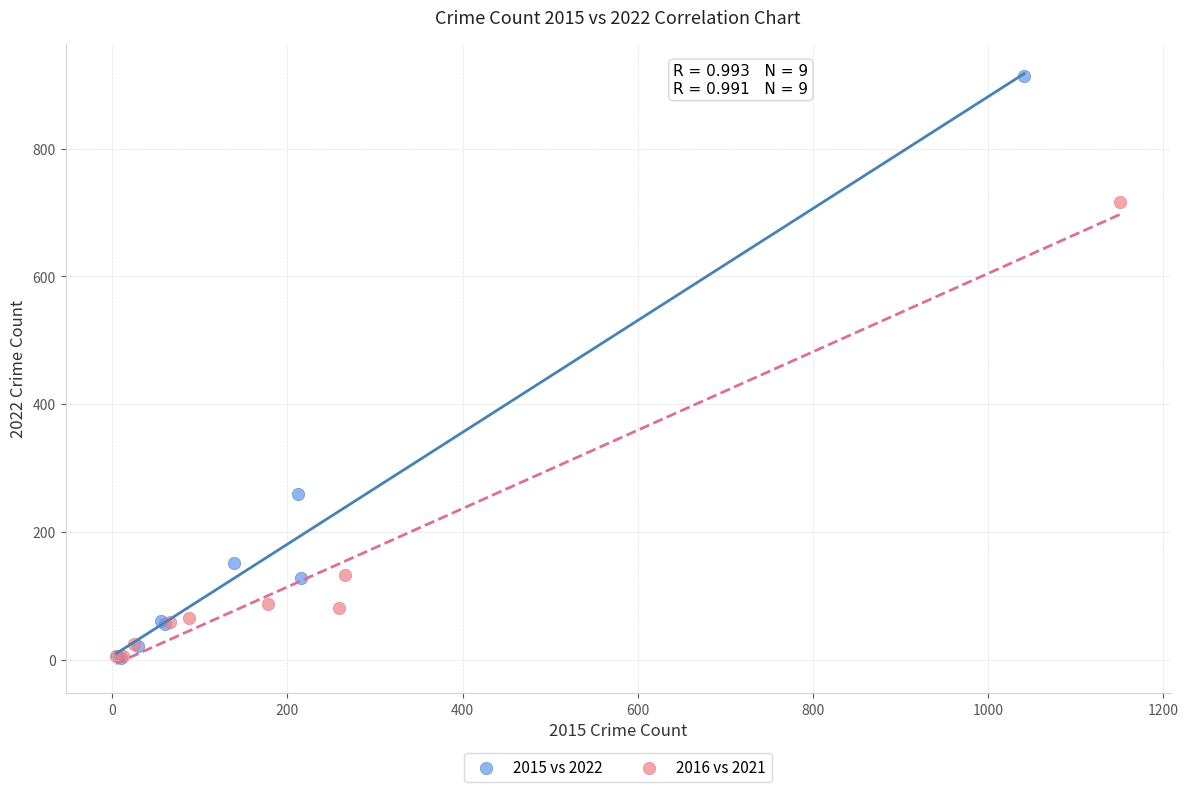

Which series contains the highest Y value?

2015 vs 2022